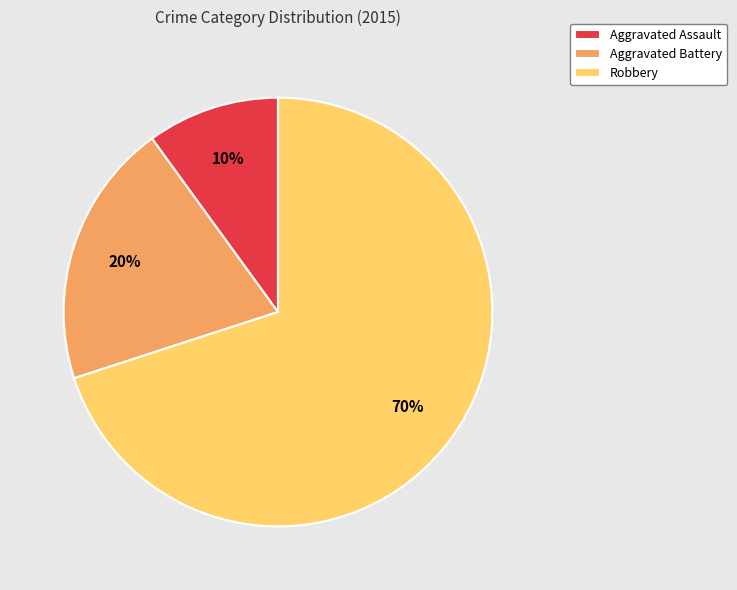

True or false: Aggravated Assault accounts for 3% of the total.

False